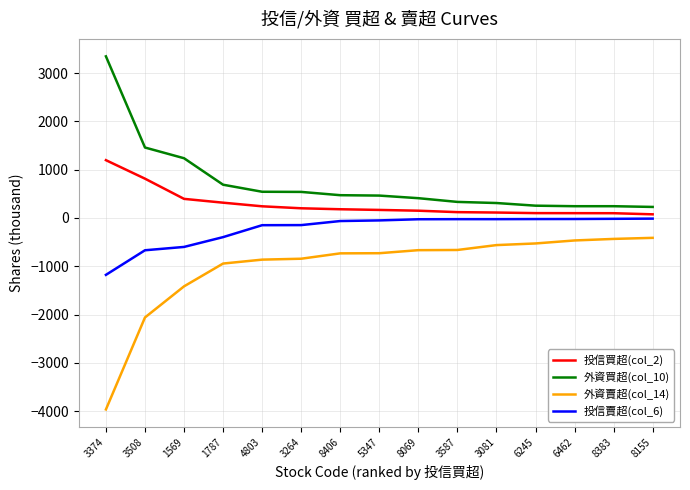

Which series has the widest spread of values?

外資賣超(col_14)